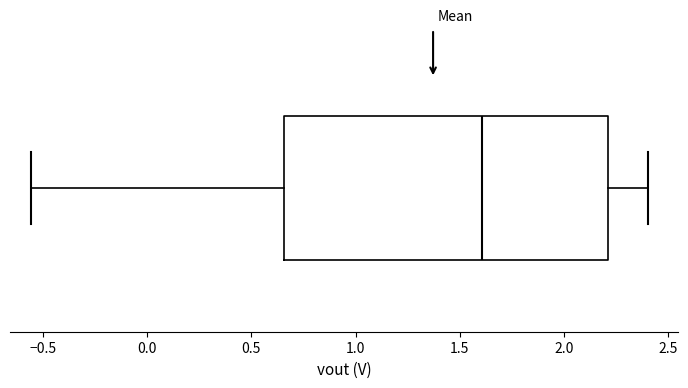

Read this box plot against the x-axis: the position of the median line, the range covered by the box, and the ends of both whiskers. The values are not printed on the chart, so give them approximately, as read against the axis.

median 1.60, box 0.65 to 2.20, whiskers -0.55 to 2.40